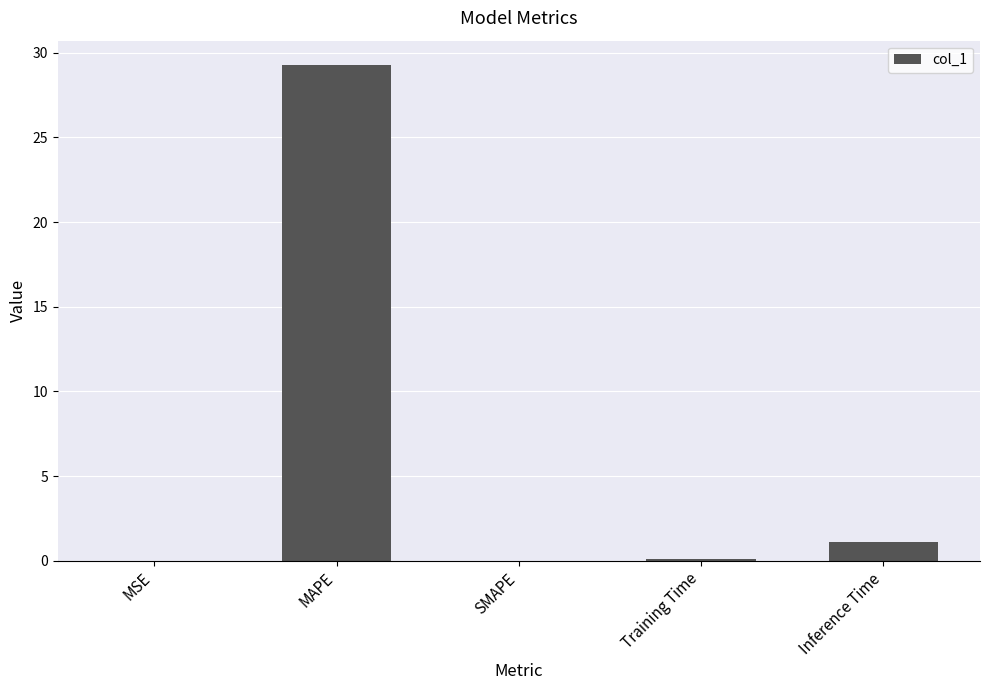

True or false: the data shows 29.3 at MAPE.

True